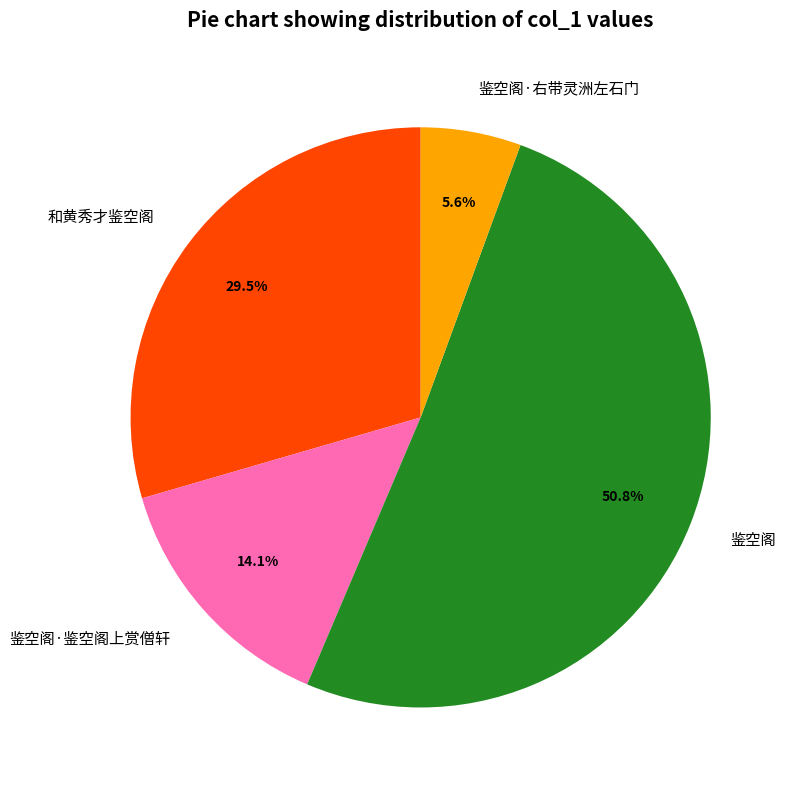

How many slices are in this pie chart?

4